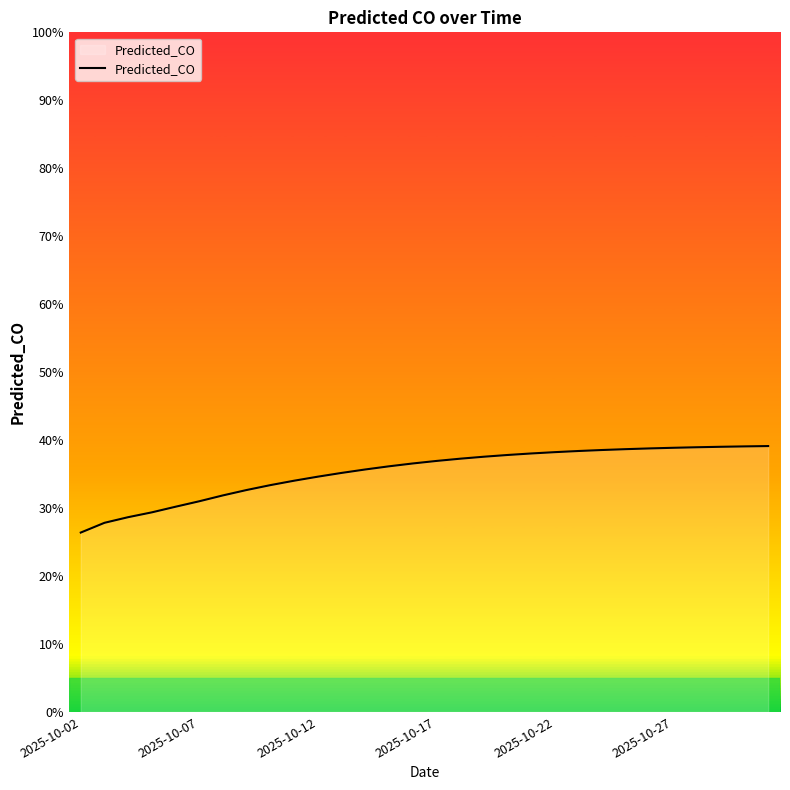

What is the sum of all values?

10.6